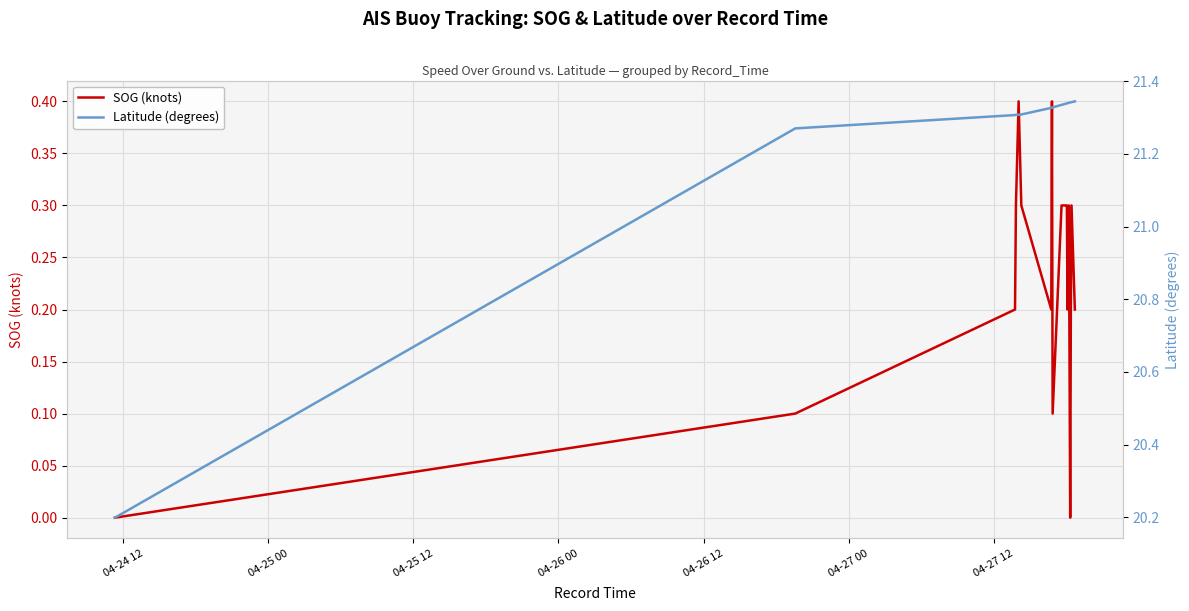

What is the average value of the SOG (knots) series?

0.2